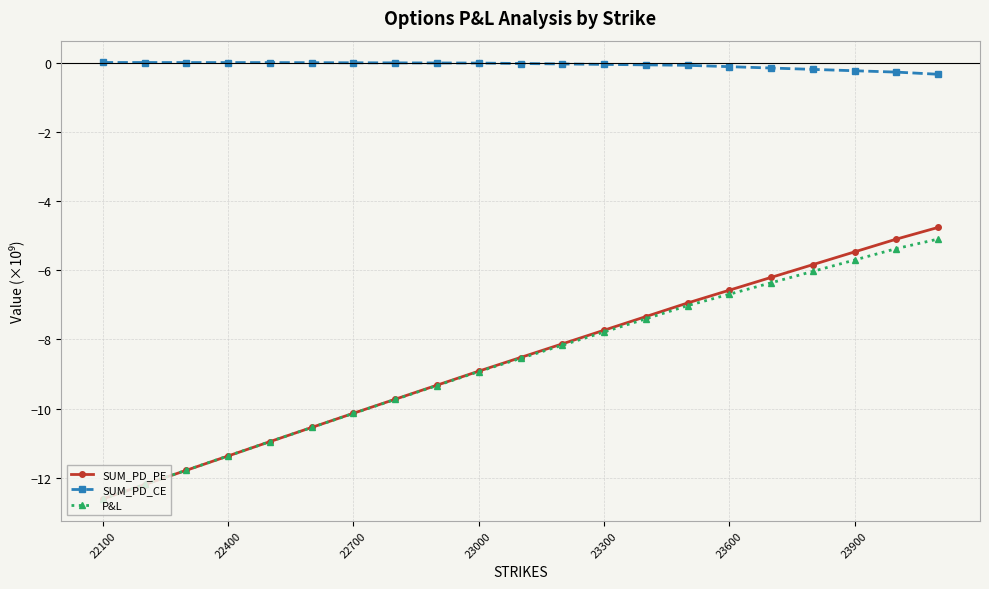

Which series has the largest total across all categories?

SUM_PD_CE